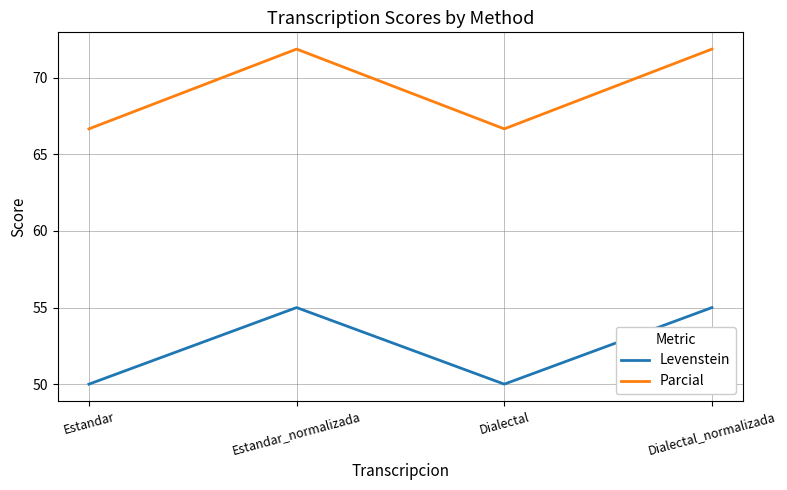

What are all the series names shown in the legend?

Levenstein, Parcial